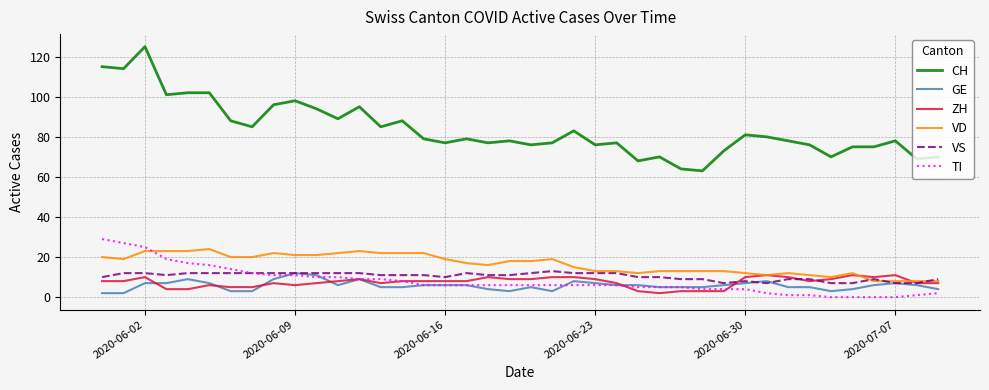

Which series has the largest total across all categories?

CH